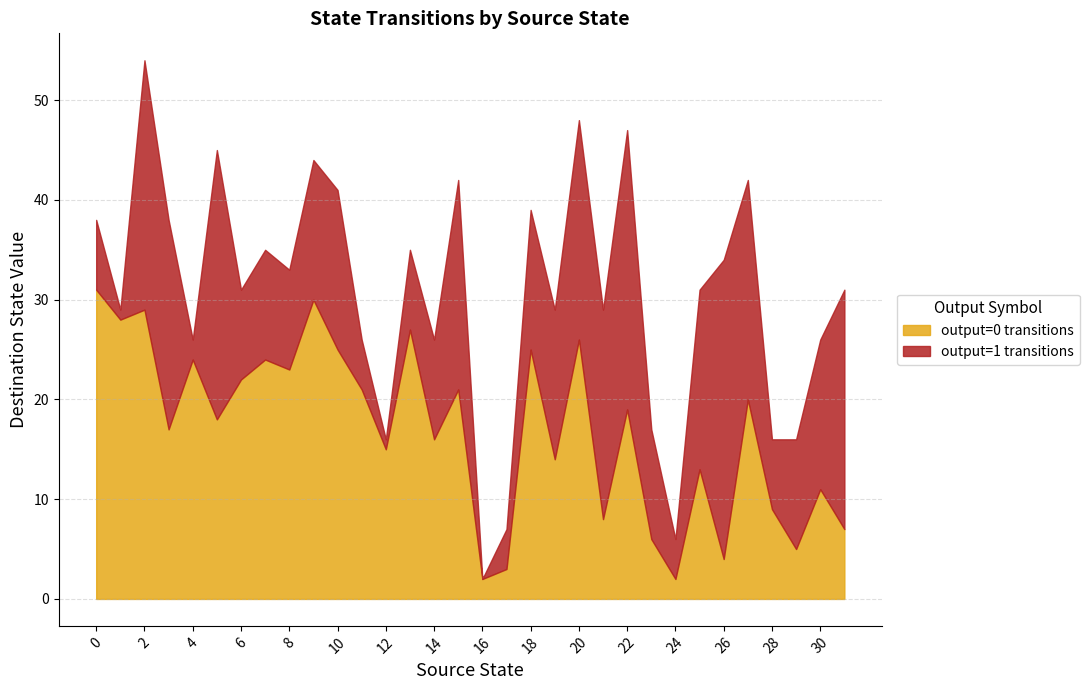

Is the value of output=0 transitions at 13 greater than the value of output=1 transitions at 18?

Yes